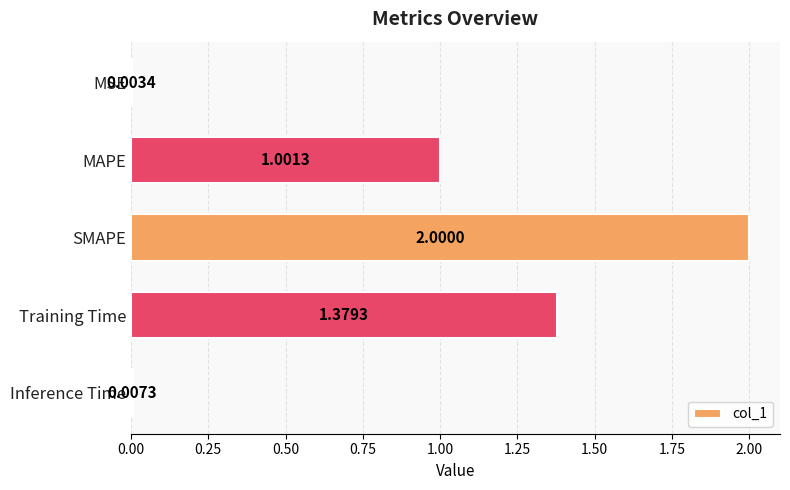

What is the sum of the values at SMAPE and MAPE?

3.0